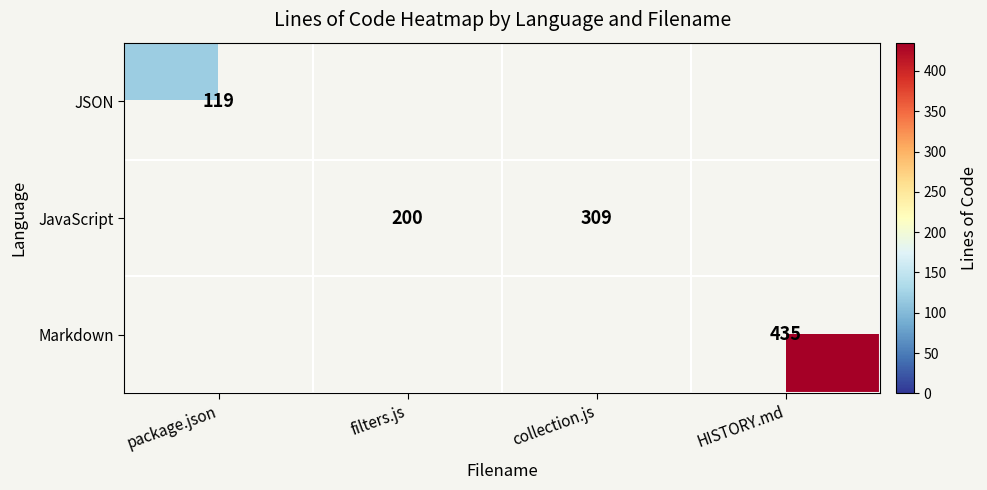

How many data points does each series have?

4